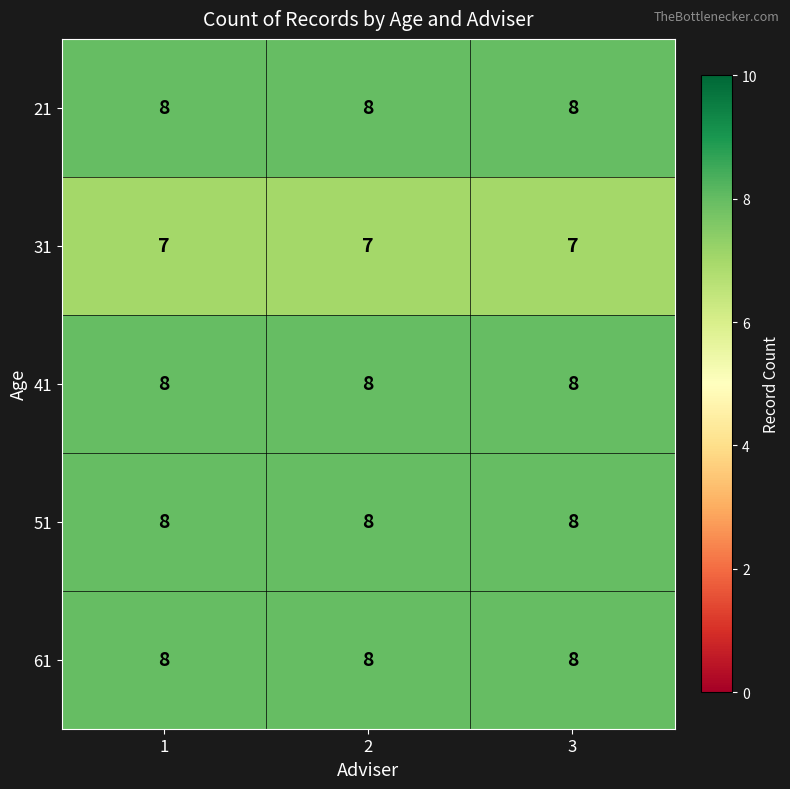

Is the value of 31 at 3 greater than the value of 51 at 1?

No